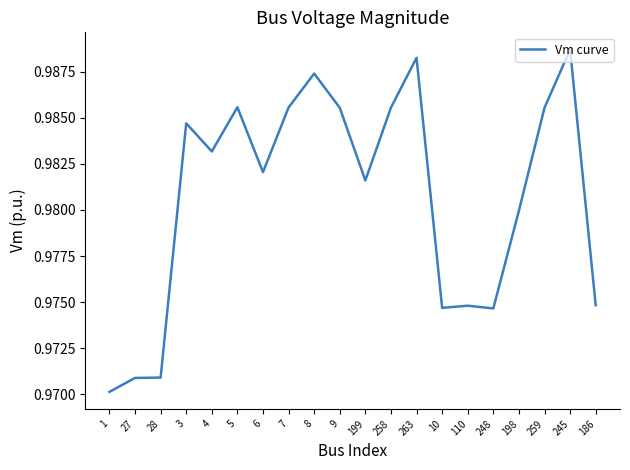

At which category does the chart reach its peak across all series?

245